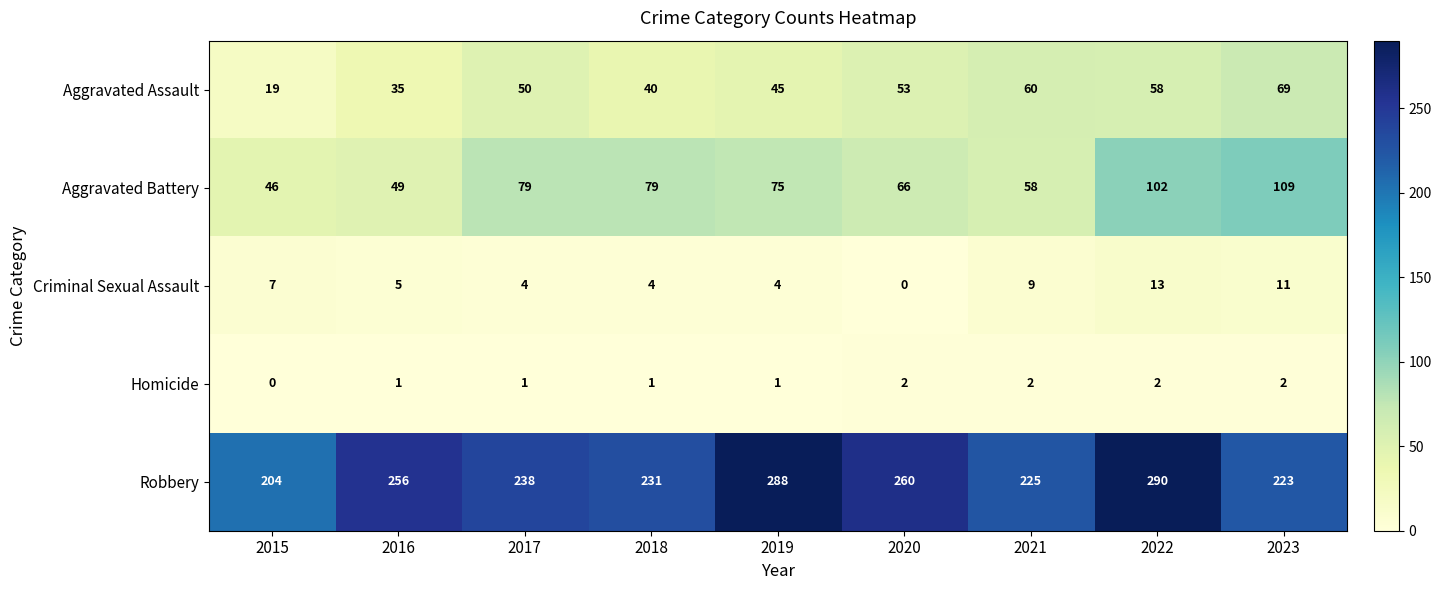

What is the approximate value of Aggravated Battery at 2019, to the nearest 5?

75